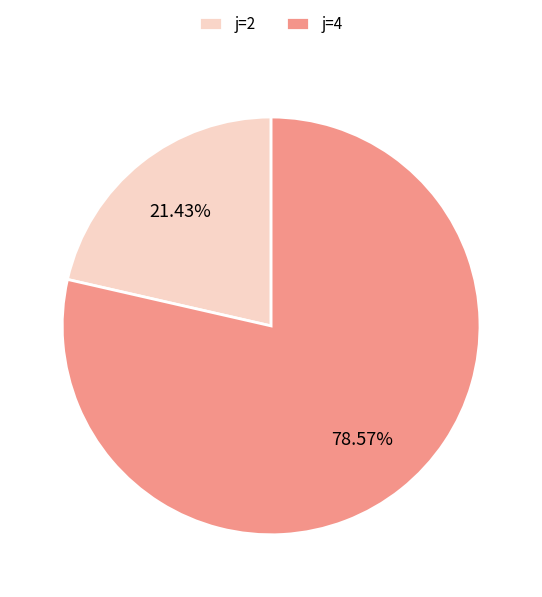

How many slices are in this pie chart?

2